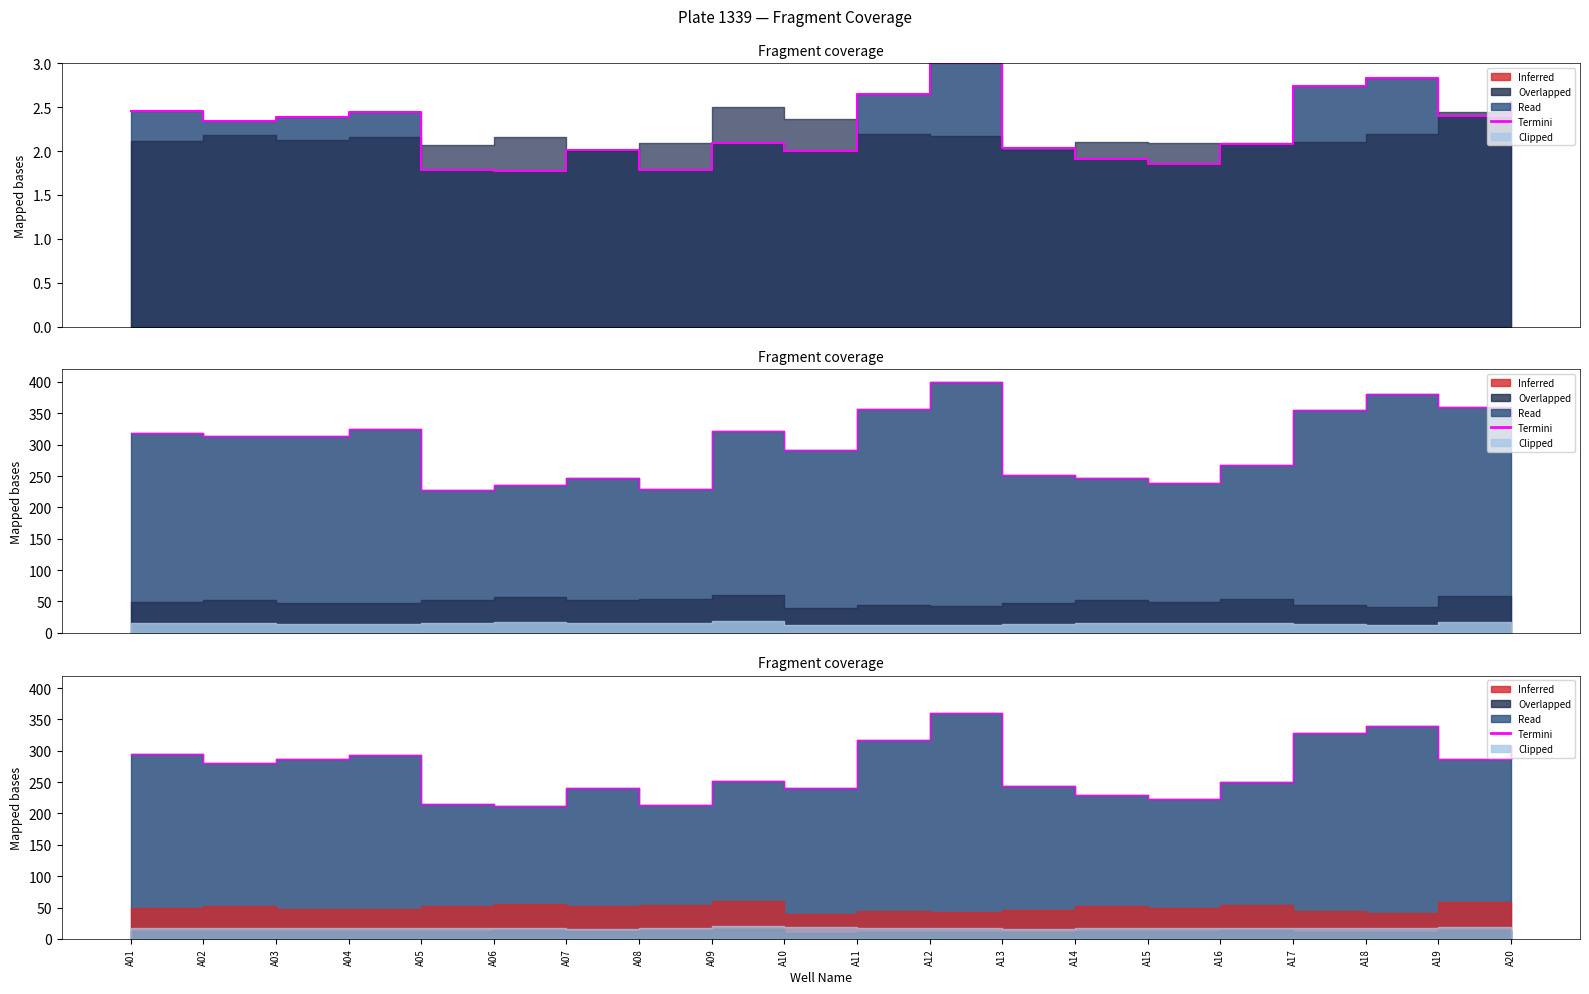

Where does the data first go above 280?

A01